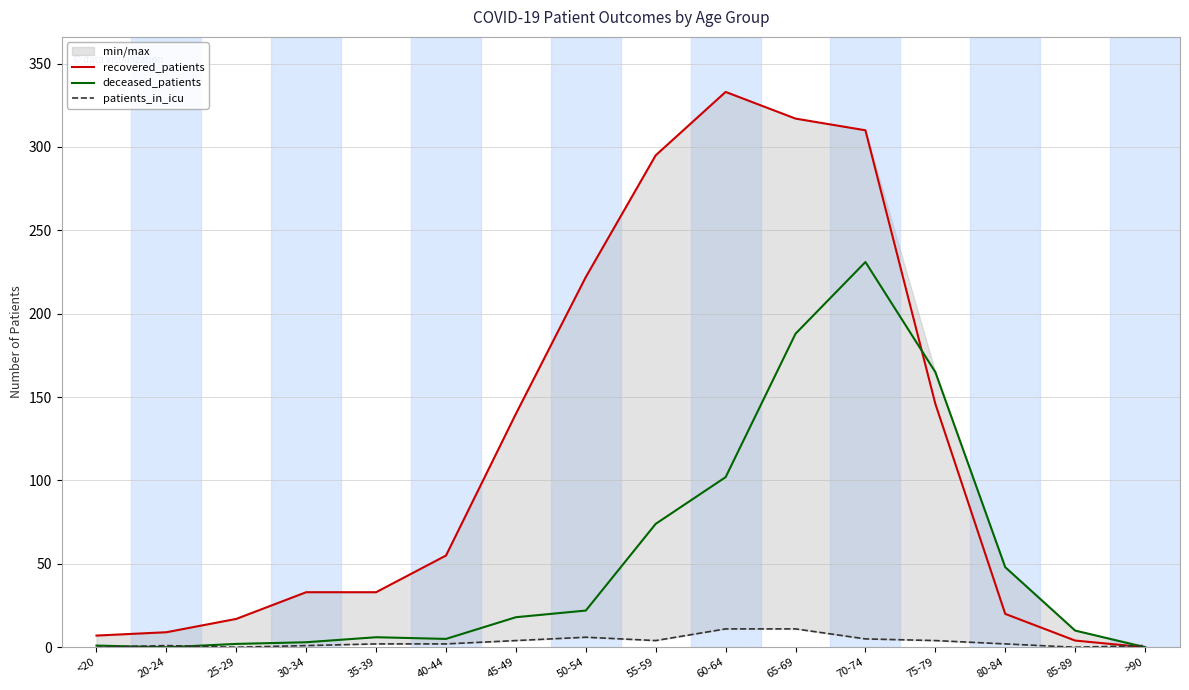

Reading right to left, transcribe all the data shown in this chart.

recovered_patients: >90=0	85-89=4	80-84=20	75-79=146	70-74=310	65-69=317	60-64=333	55-59=295	50-54=222	45-49=140	40-44=55	35-39=33	30-34=33	25-29=17	20-24=9	<20=7
deceased_patients: >90=0	85-89=10	80-84=48	75-79=165	70-74=231	65-69=188	60-64=102	55-59=74	50-54=22	45-49=18	40-44=5	35-39=6	30-34=3	25-29=2	20-24=0	<20=1
patients_in_icu: >90=1	85-89=0	80-84=2	75-79=4	70-74=5	65-69=11	60-64=11	55-59=4	50-54=6	45-49=4	40-44=2	35-39=2	30-34=1	25-29=0	20-24=1	<20=0